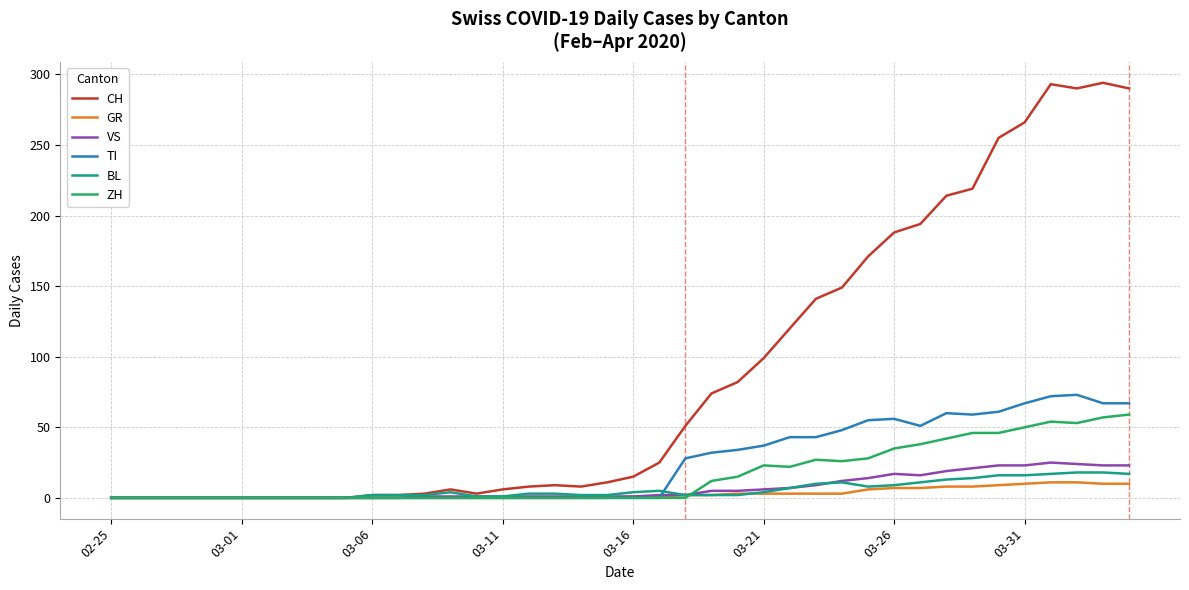

Which series has the largest total across all categories?

CH